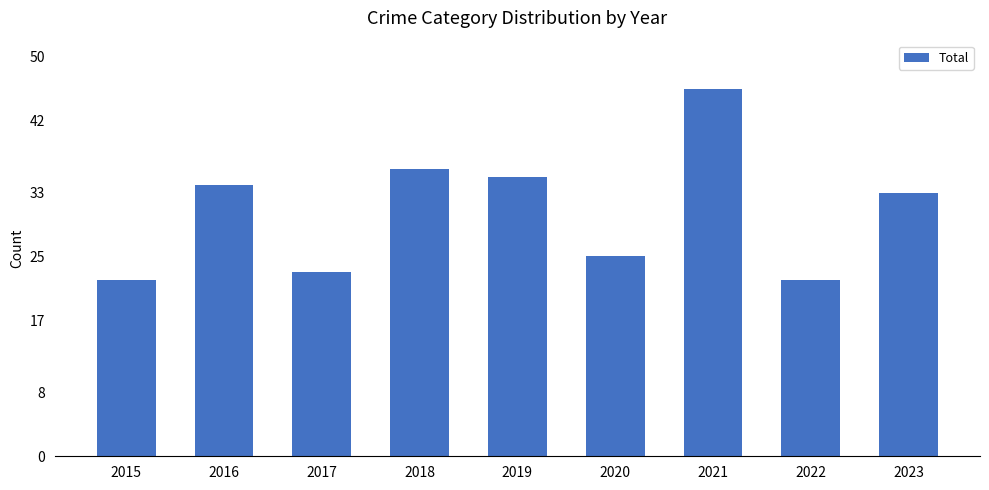

What is the difference between the values at 2023 and 2017?

10